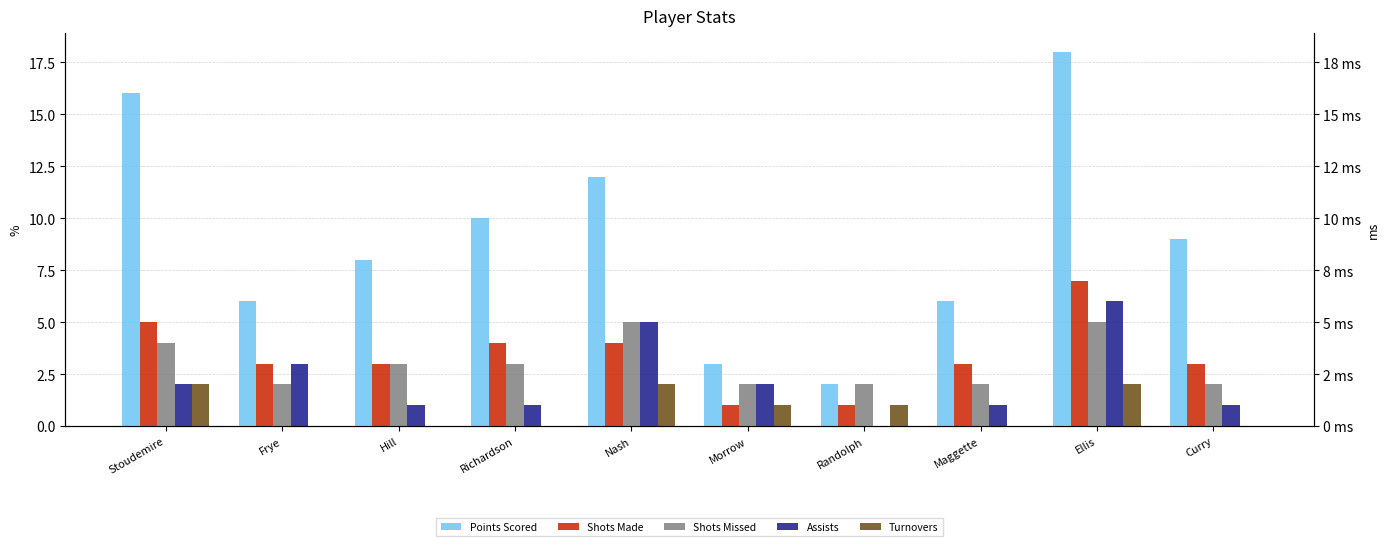

Reading right to left, transcribe all the data shown in this chart.

Points Scored: 9	18	6	2	3	12	10	8	6	16
Shots Made: 3	7	3	1	1	4	4	3	3	5
Shots Missed: 2	5	2	2	2	5	3	3	2	4
Assists: 1	6	1	0	2	5	1	1	3	2
Turnovers: 0	2	0	1	1	2	0	0	0	2